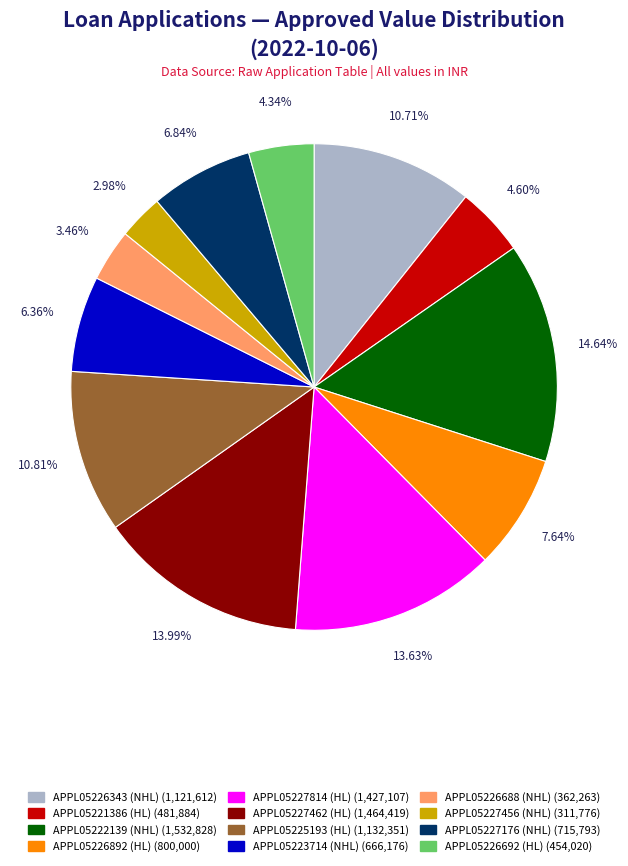

Is there a majority slice in this chart?

No